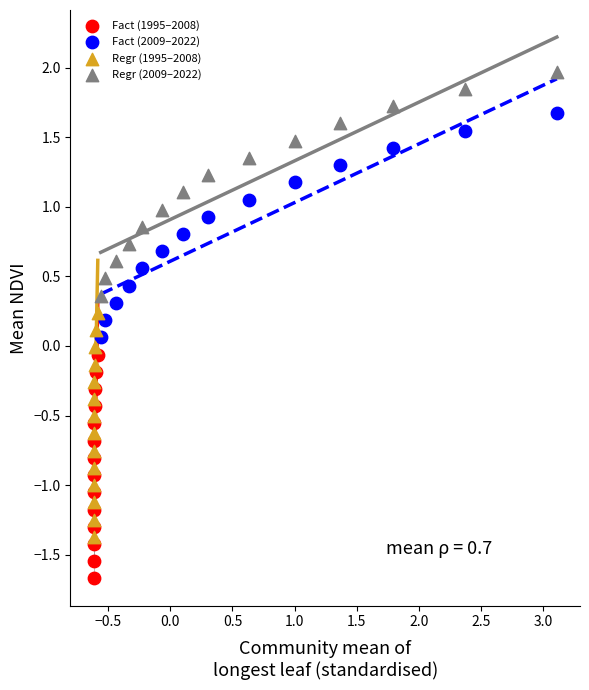

Which series reaches the minimum Y coordinate?

Fact (1995–2008)